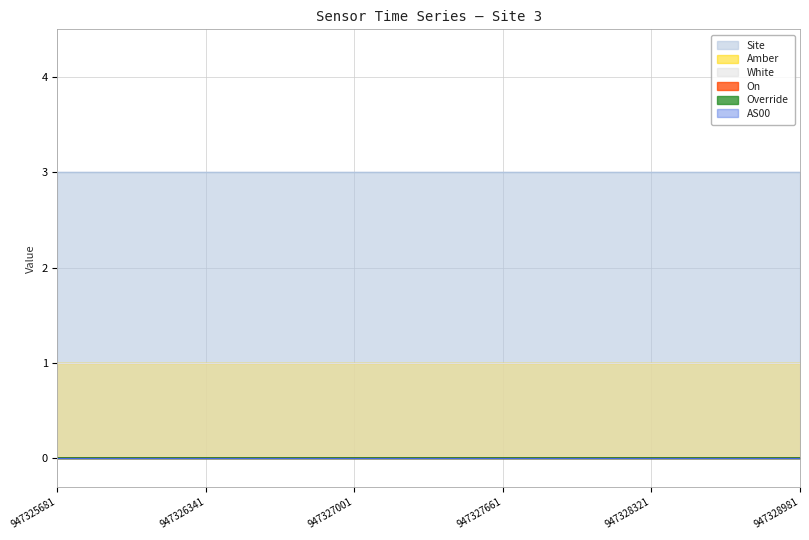

What is the sum of all Amber values?

12